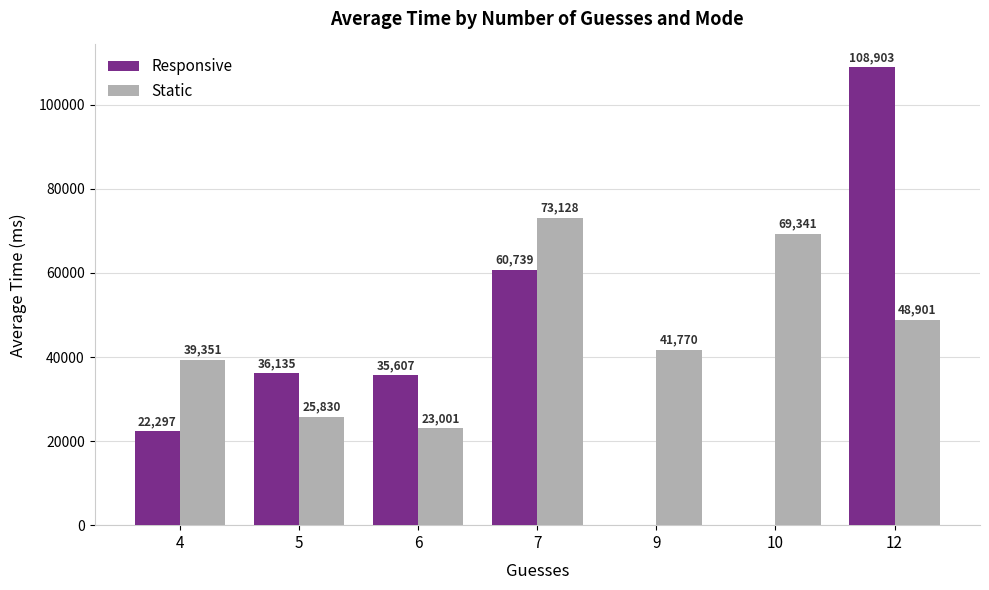

Which series changed the most between 6 and 12?

Responsive